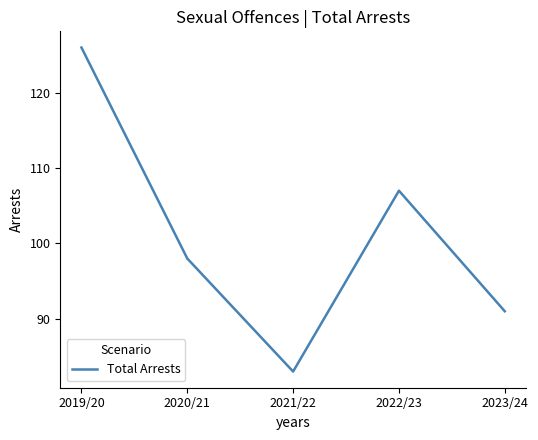

Where is the first local minimum?

2021/22